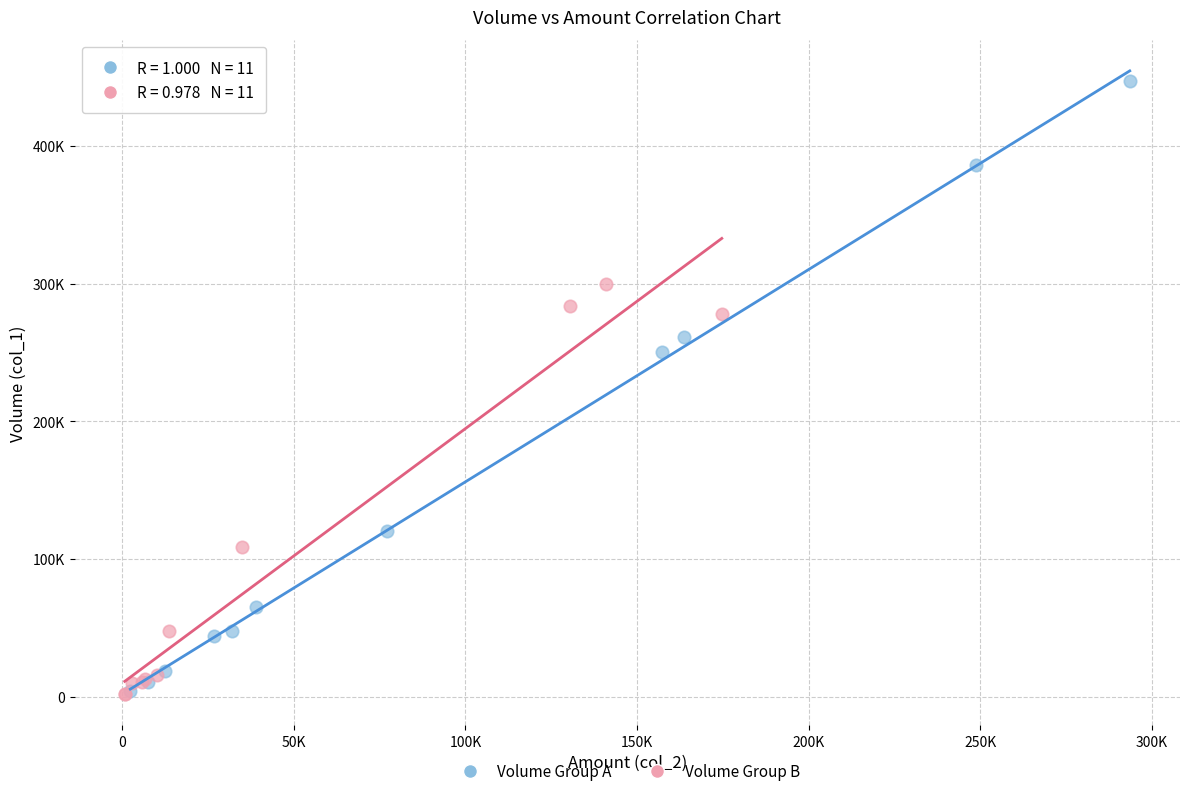

Which series has the largest Y range (max minus min)?

Volume Group A